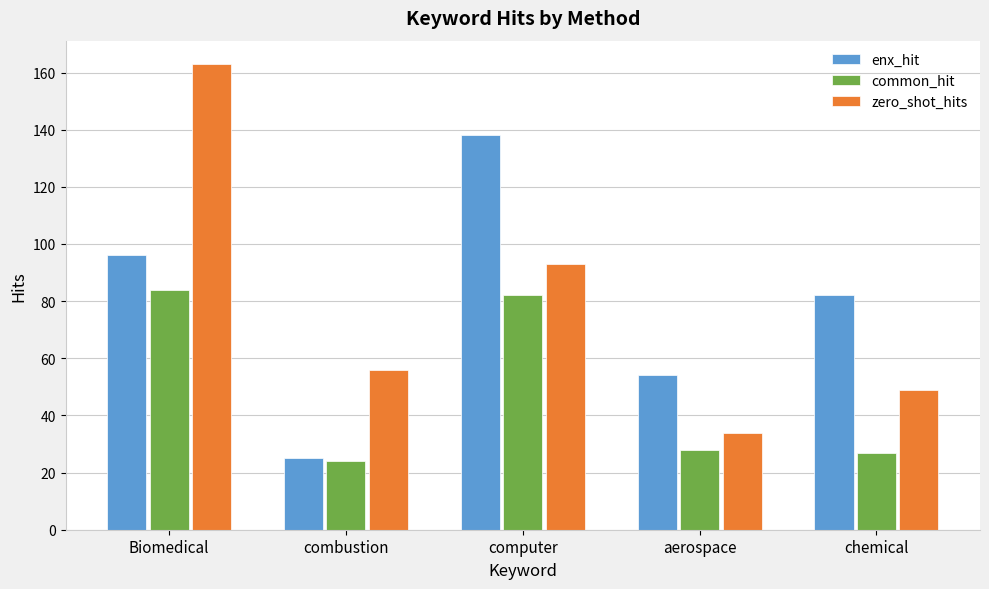

What are all the series names shown in the legend?

enx_hit, common_hit, zero_shot_hits